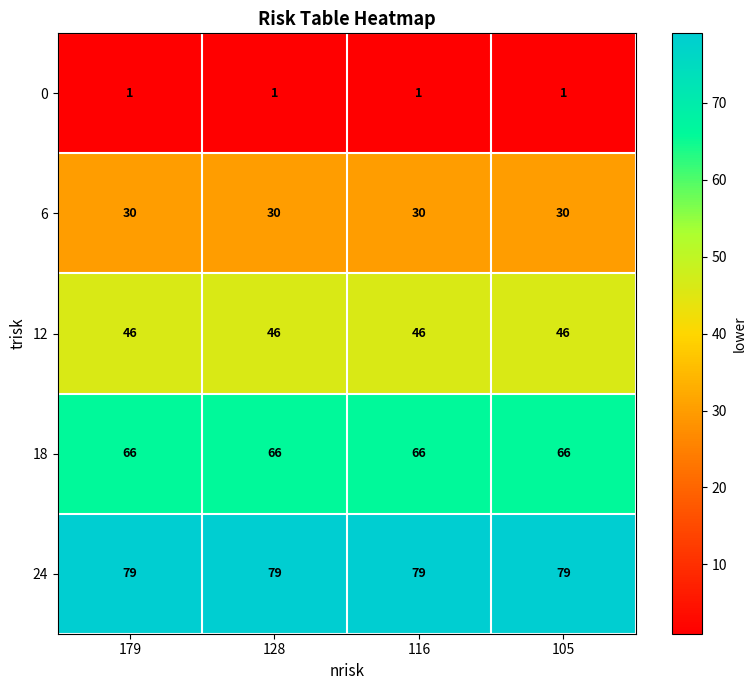

Rank the series by their average value, from highest to lowest.

24, 18, 12, 6, 0